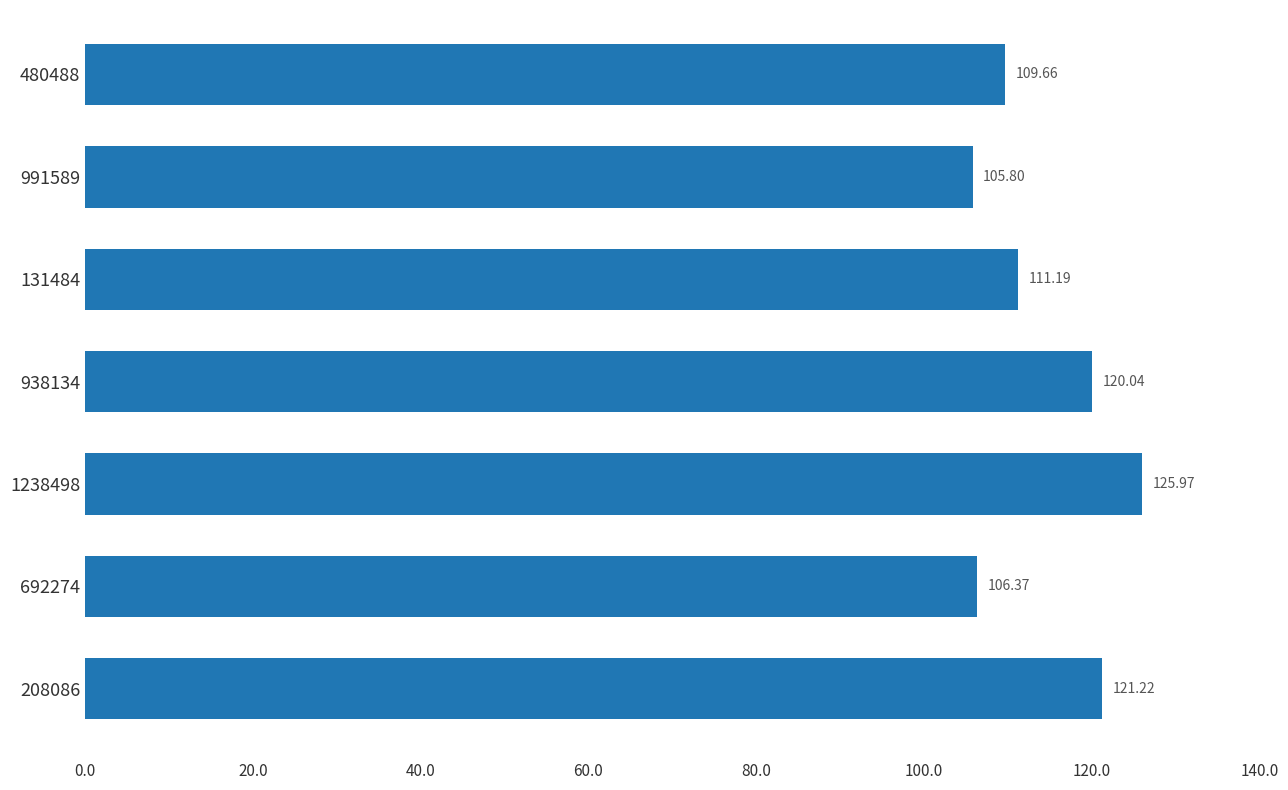

What is the average value?

114.3